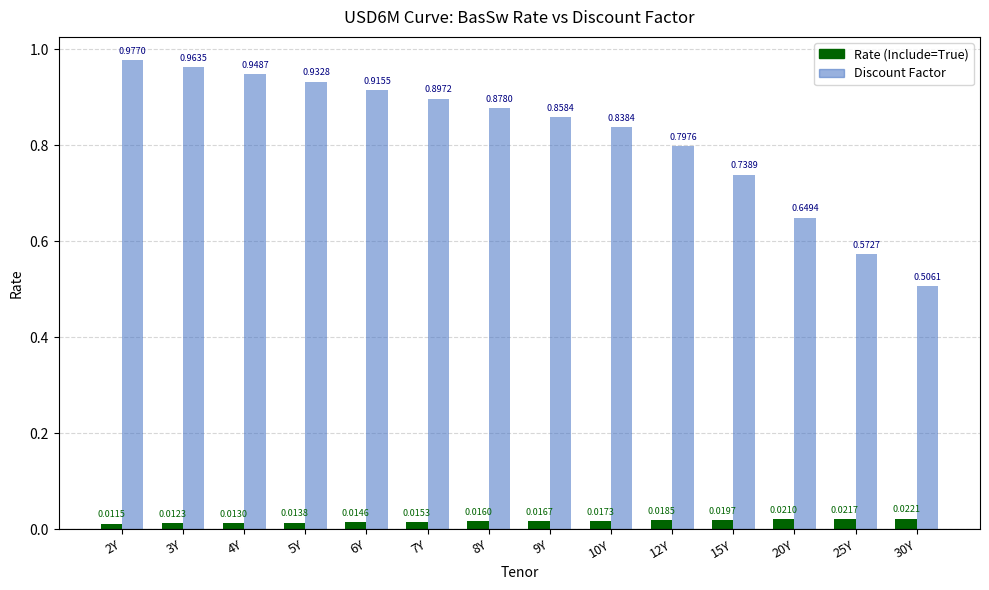

Which series has the widest spread of values?

Discount Factor